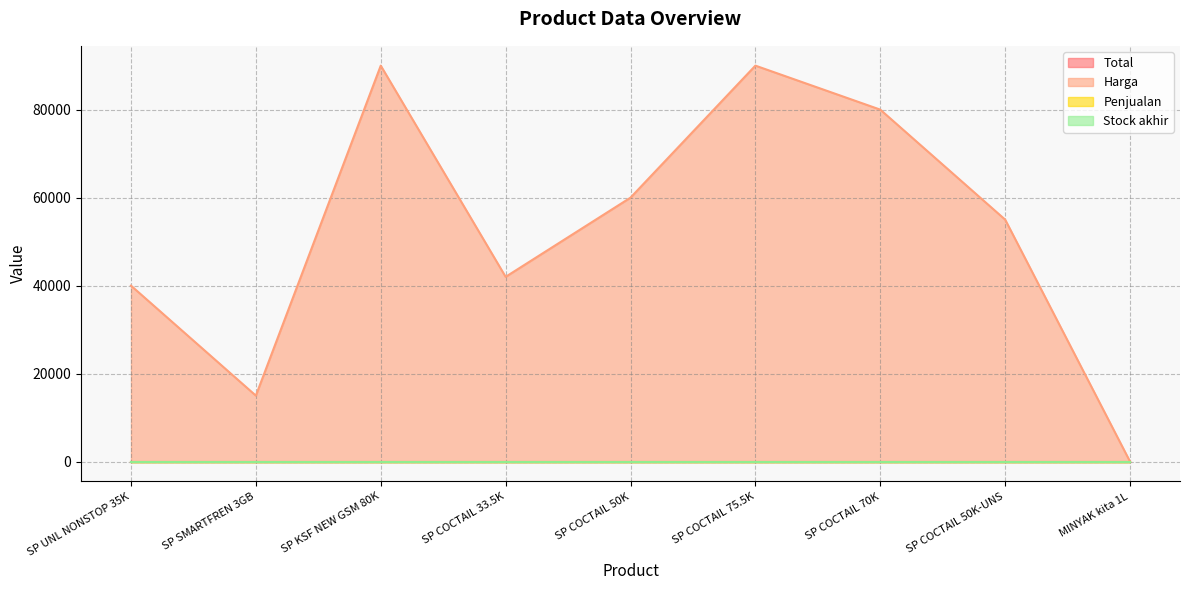

What is the total value across all series at SP COCTAIL 70K?

80000